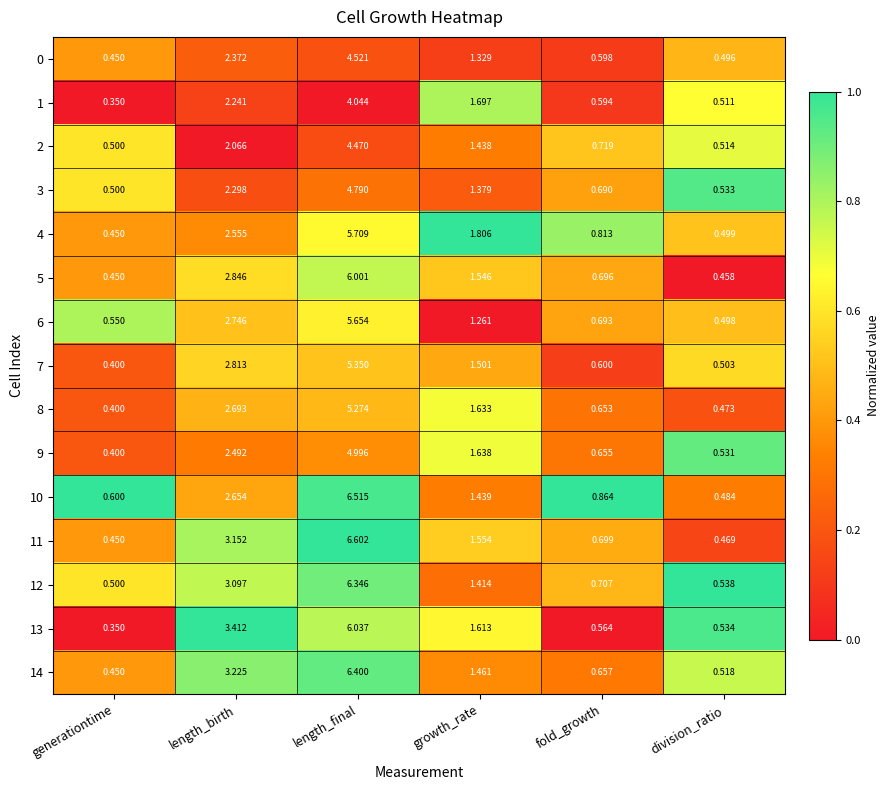

Rank the series at length_birth from highest to lowest value.

13, 14, 11, 12, 5, 7, 6, 8, 10, 4, 9, 0, 3, 1, 2